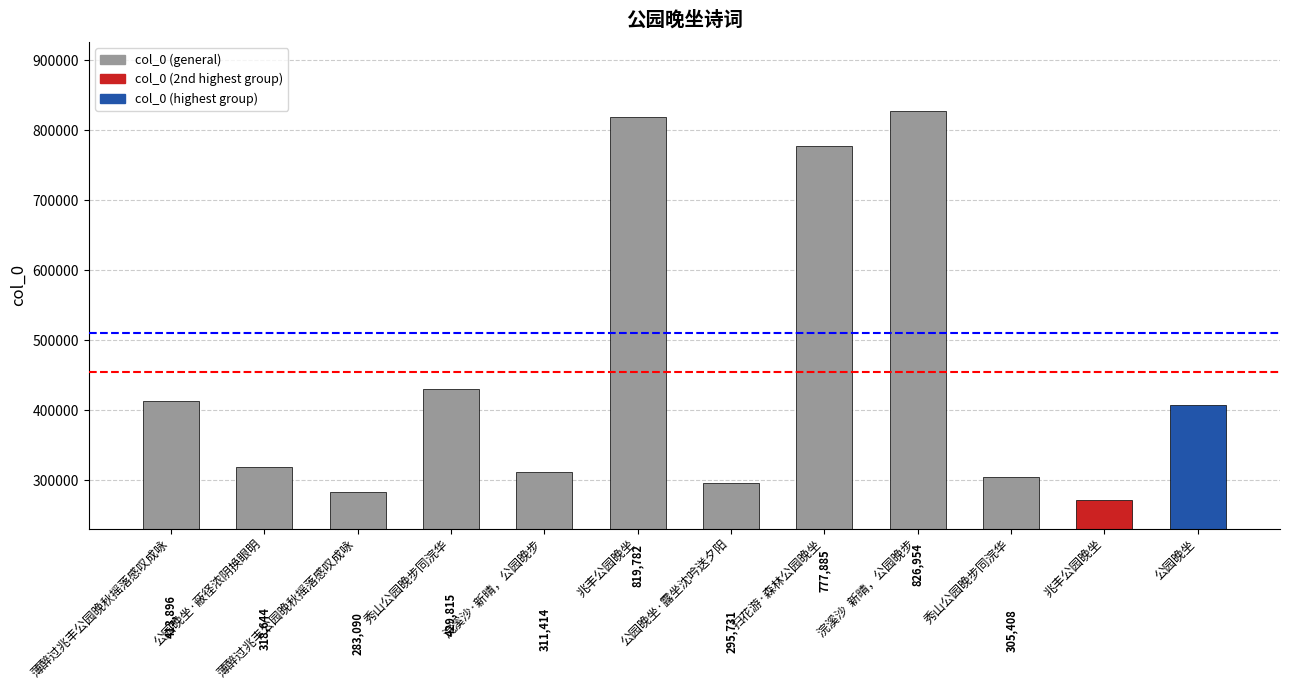

What is the difference between the values at 兆丰公园晚坐 and 公园晚坐?

412527